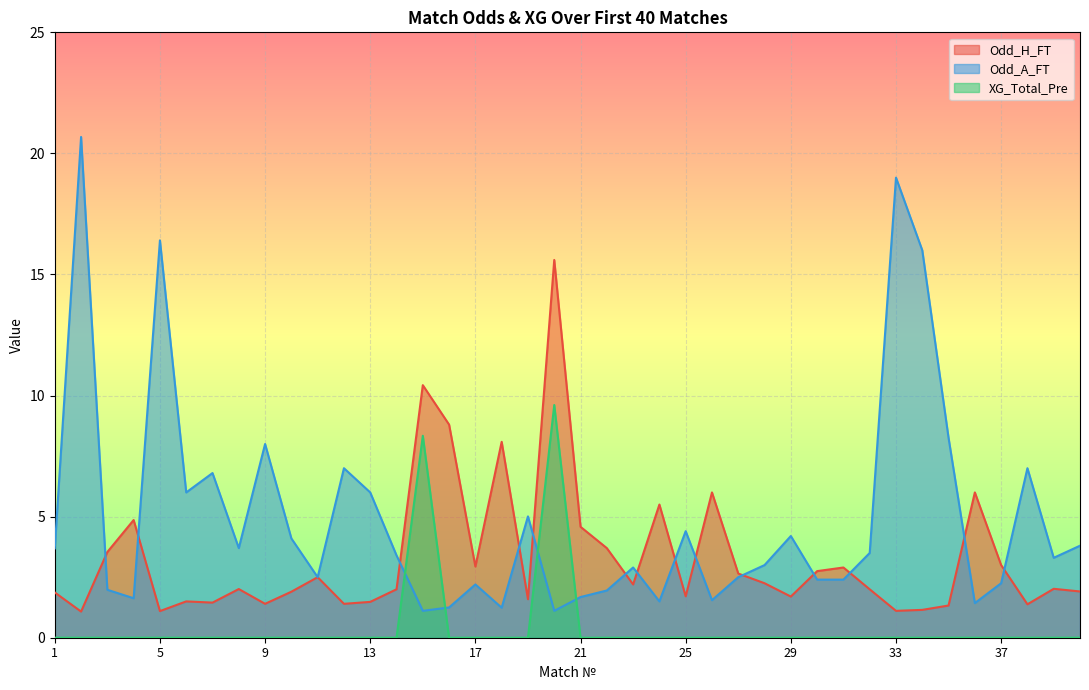

What is the value of the Odd_H_FT point at the 28th from the left?

2.2